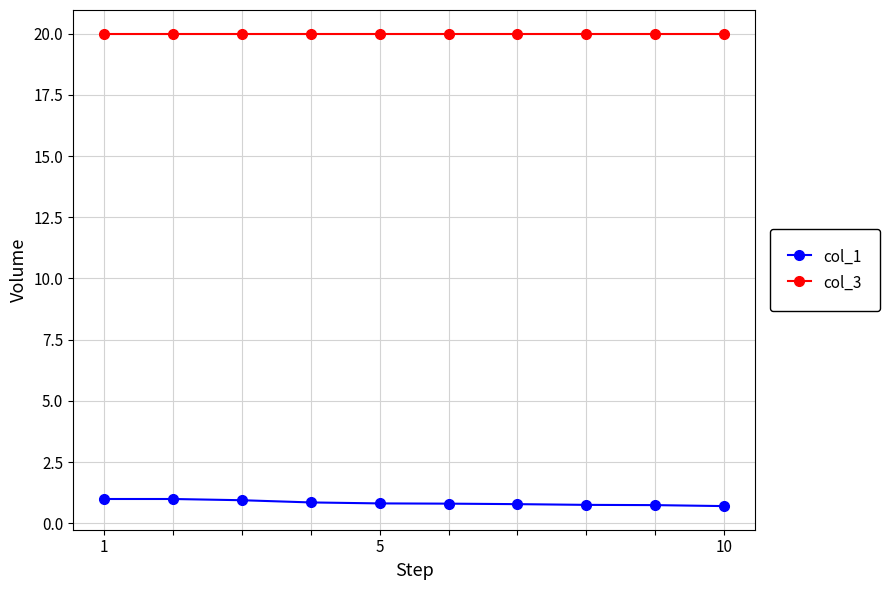

List the series in order of their peak value, highest first.

col_3, col_1